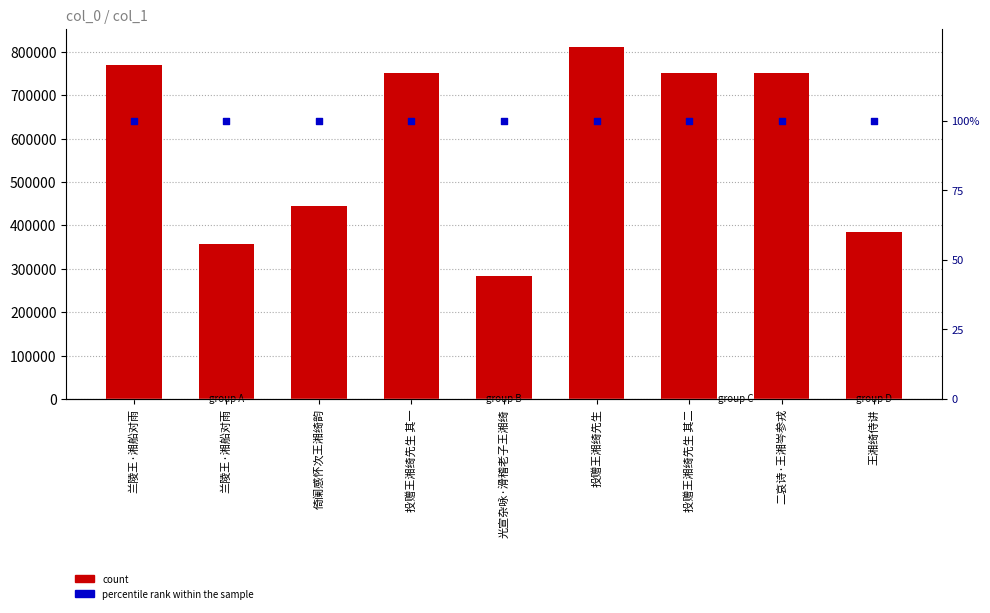

Which series has the largest Y range (max minus min)?

count